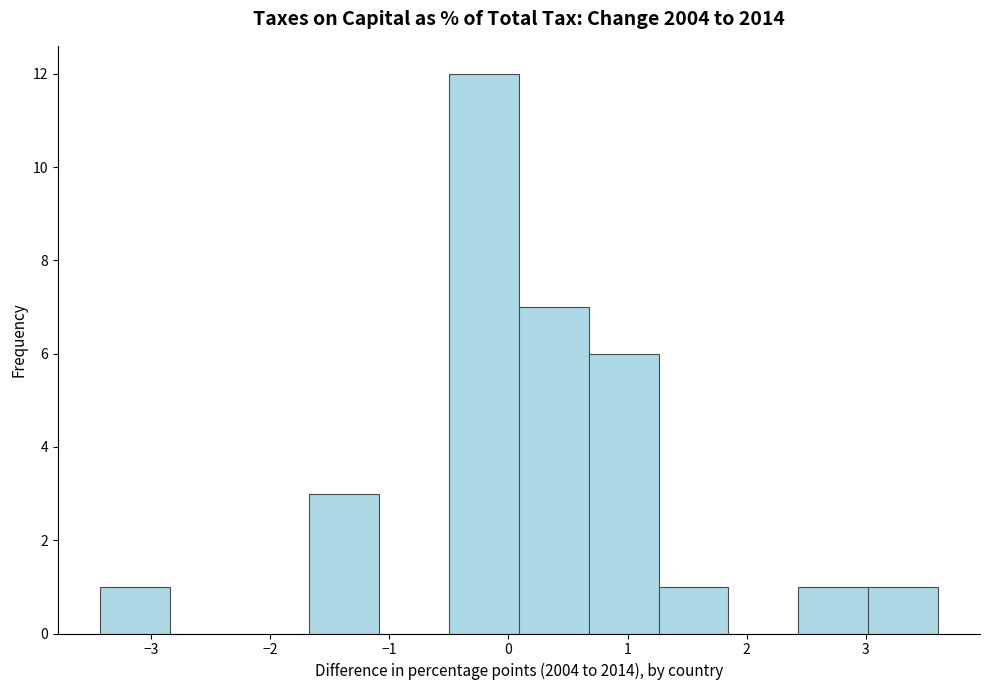

Reading left to right, transcribe this chart: for each bar, give the range it covers on the x-axis and its height. Neither the bar edges nor the heights are printed on the chart, so give them approximately, as read against the axes.

-3.4 to -2.8: 1
-2.8 to -2.3: 0
-2.3 to -1.7: 0
-1.7 to -1.1: 3
-1.1 to -0.5: 0
-0.5 to 0.1: 12
0.1 to 0.7: 7
0.7 to 1.3: 6
1.3 to 1.8: 1
1.8 to 2.4: 0
2.4 to 3.0: 1
3.0 to 3.6: 1